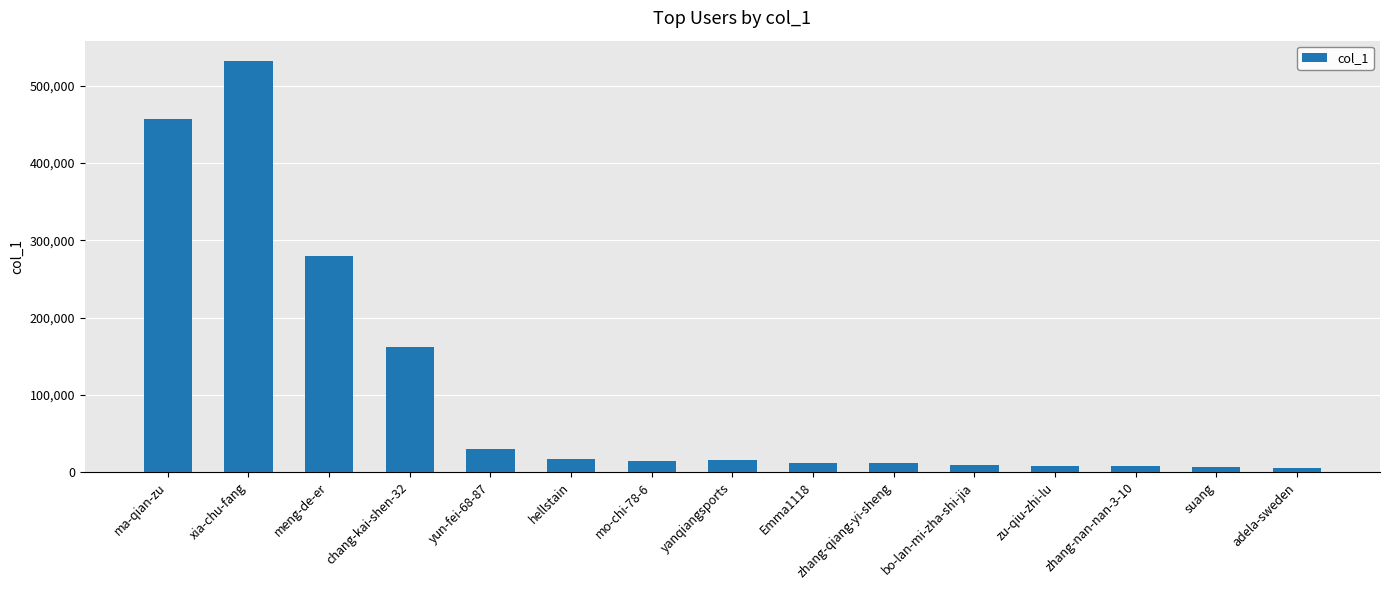

What is the change in value from meng-de-er to Emma1118?

-266861